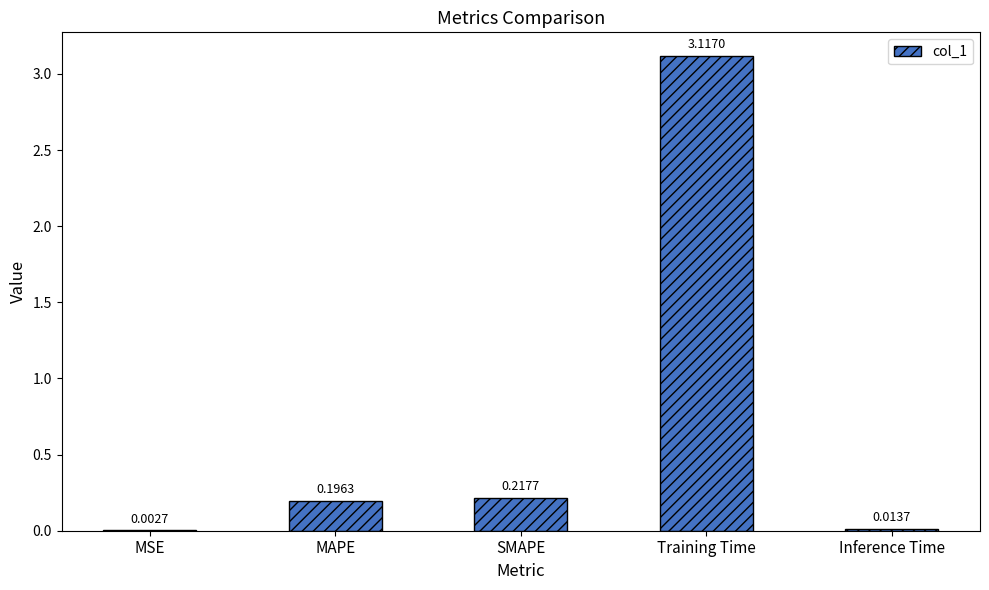

Approximately how many times larger is the value at MAPE compared to Training Time?

0.1